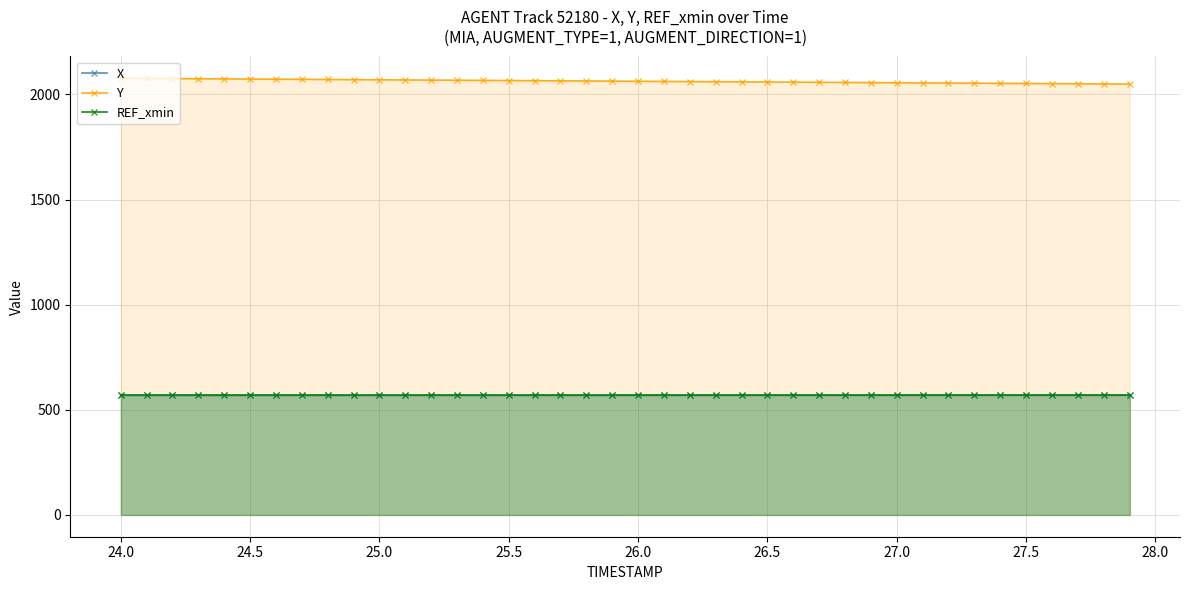

What is the maximum value shown in the chart?

2076.5